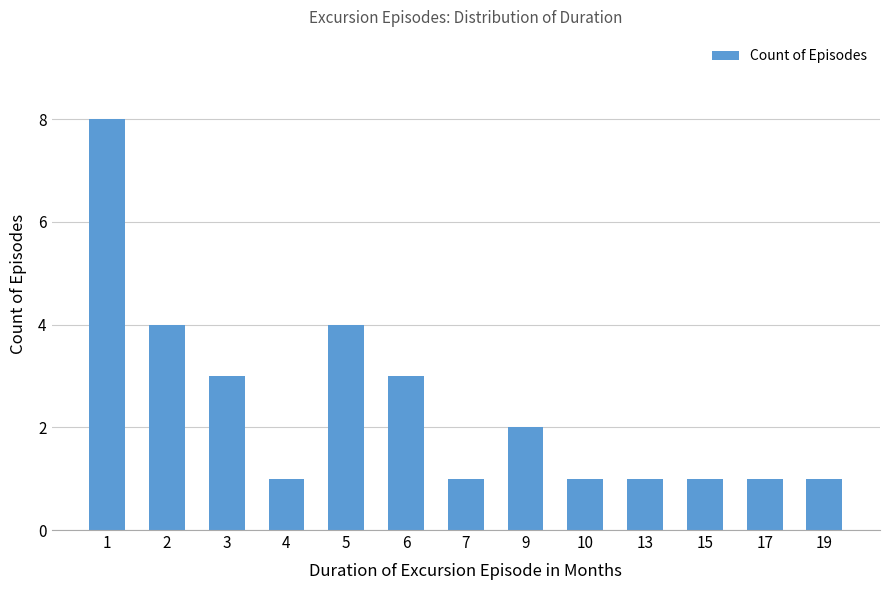

What is the average value?

2